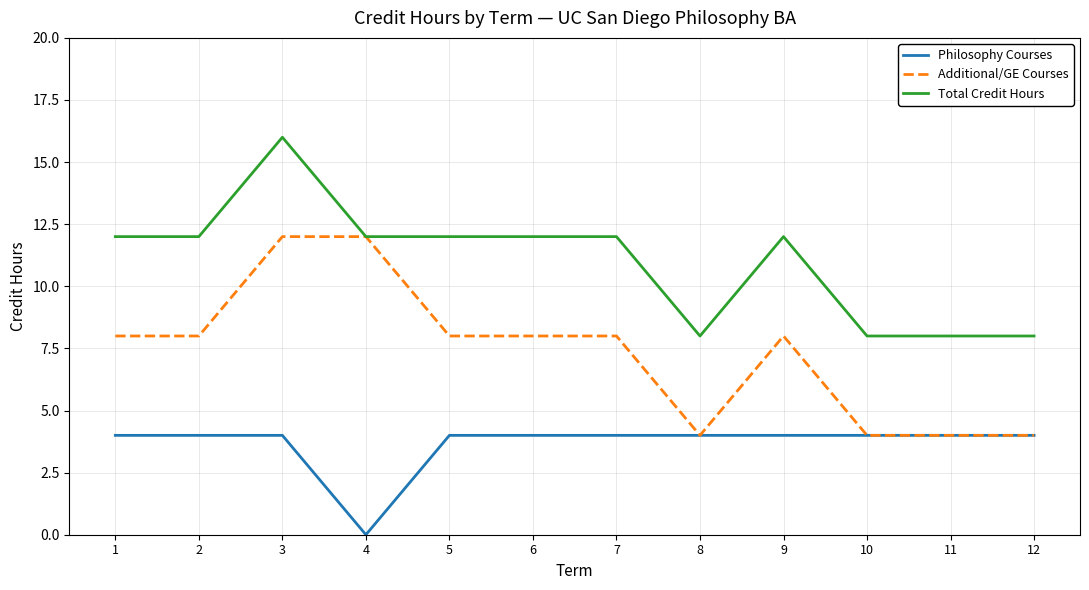

Reading left to right, transcribe all the data shown in this chart.

Philosophy Courses: 1=4	2=4	3=4	4=0	5=4	6=4	7=4	8=4	9=4	10=4	11=4	12=4
Additional/GE Courses: 1=8	2=8	3=12	4=12	5=8	6=8	7=8	8=4	9=8	10=4	11=4	12=4
Total Credit Hours: 1=12	2=12	3=16	4=12	5=12	6=12	7=12	8=8	9=12	10=8	11=8	12=8